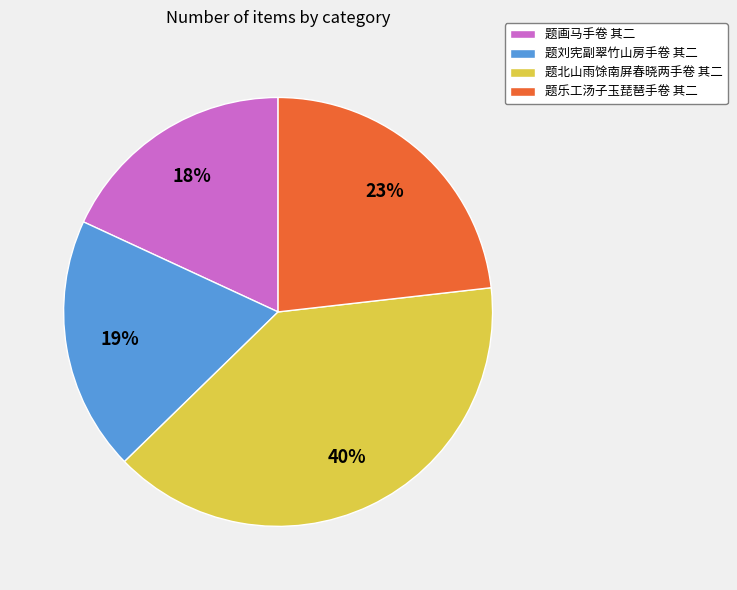

Which category has the biggest portion of the pie?

题北山雨馀南屏春晓两手卷 其二